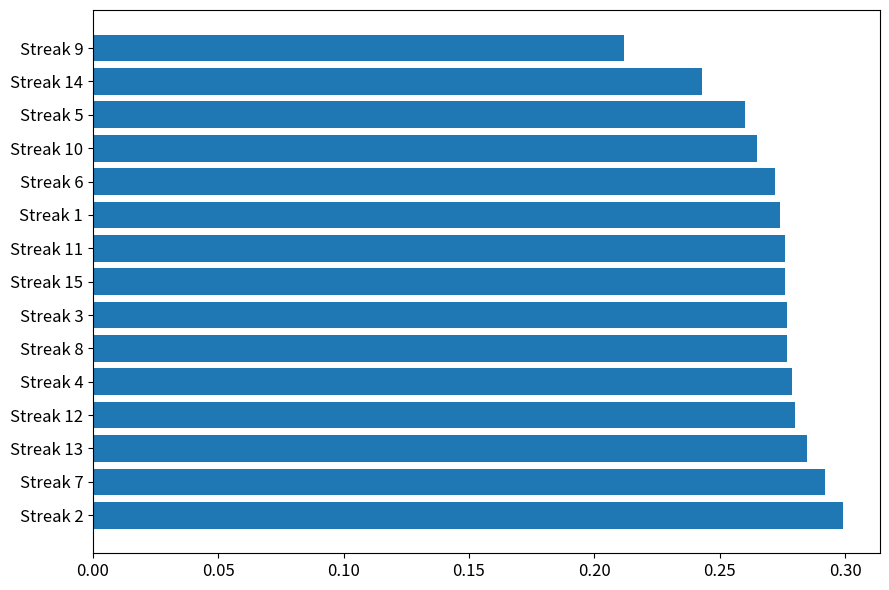

Which category has the lowest value across all series?

Streak 9